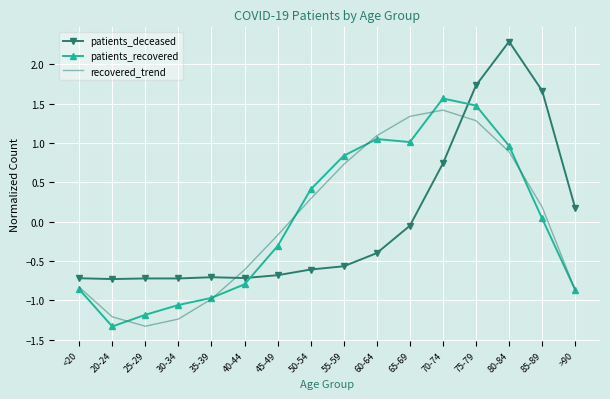

The patients_deceased series shows 0.7 at 70-74. True or false?

True